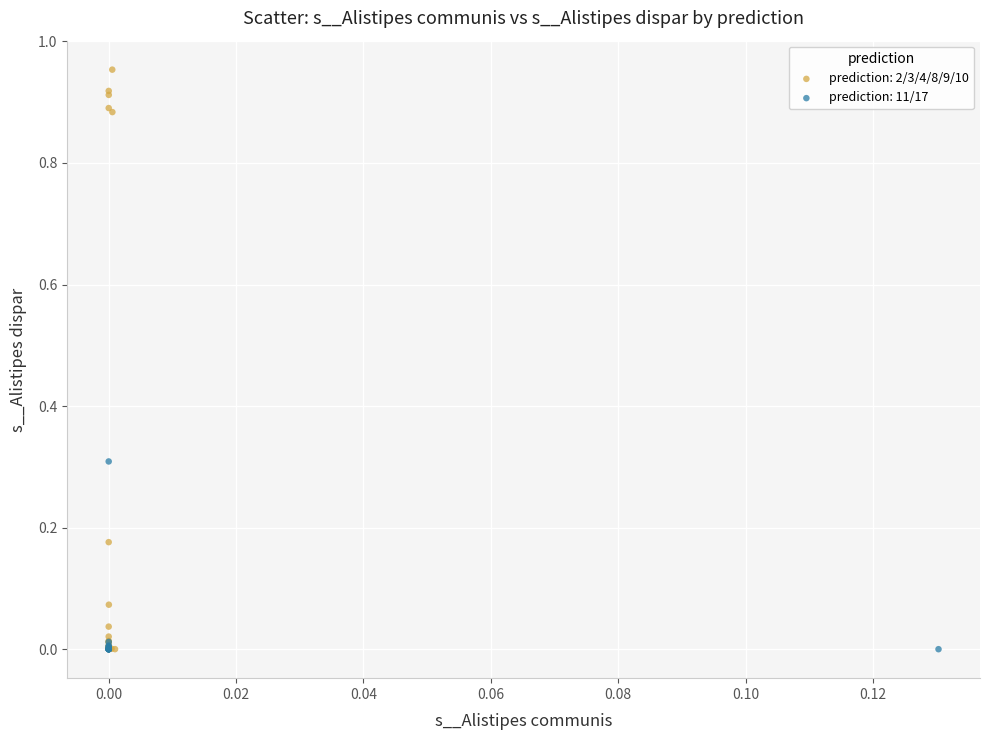

Which series contains the highest Y value?

prediction: 2/3/4/8/9/10